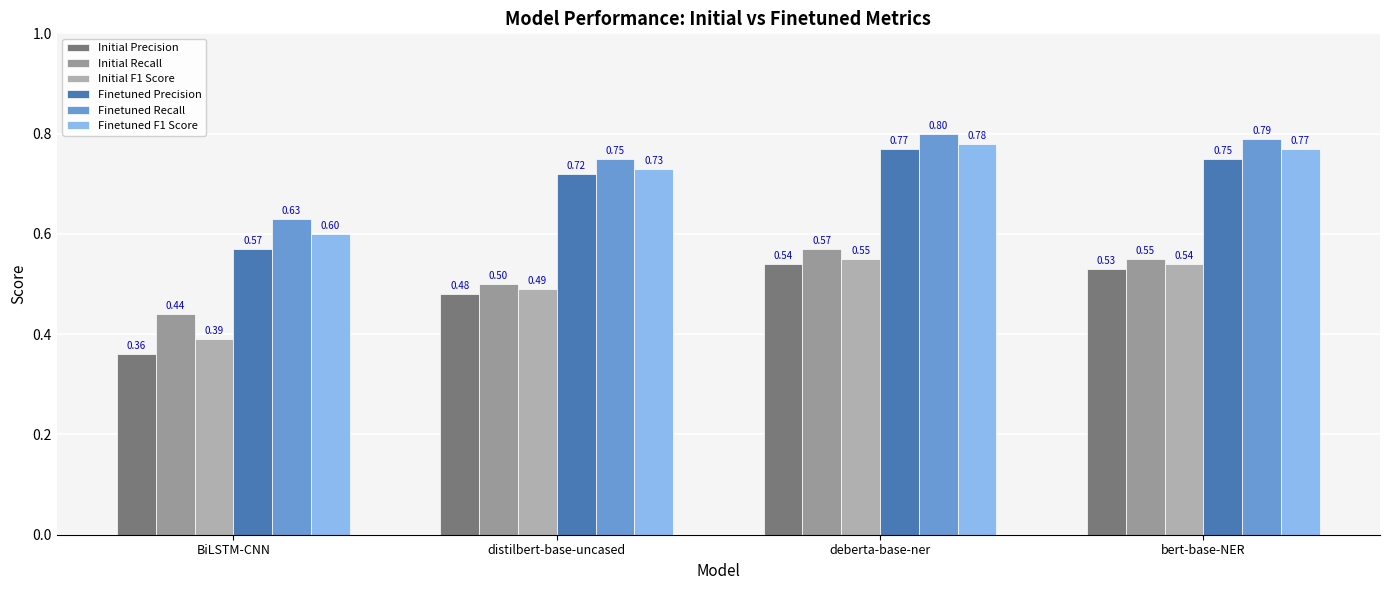

How many bars are there in each group?

6